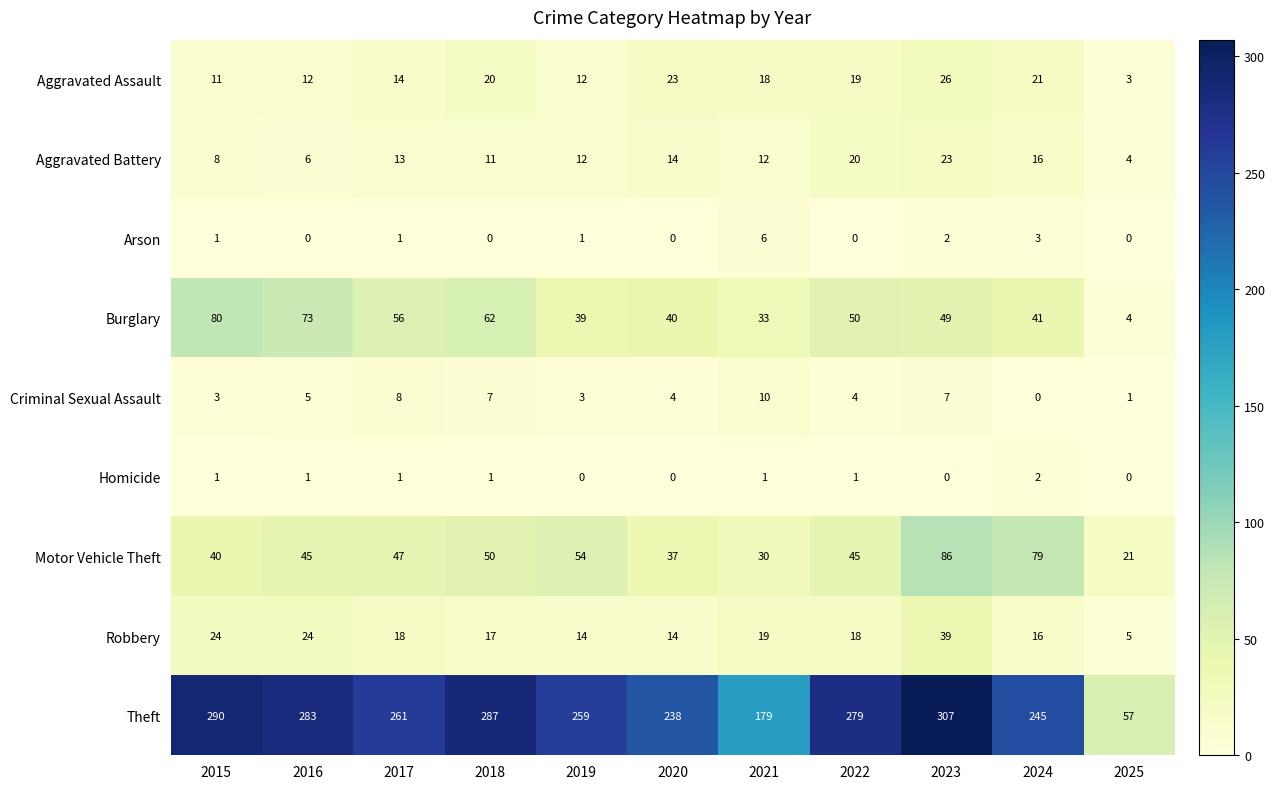

The value of Robbery at 2015 is 24. True or false?

True